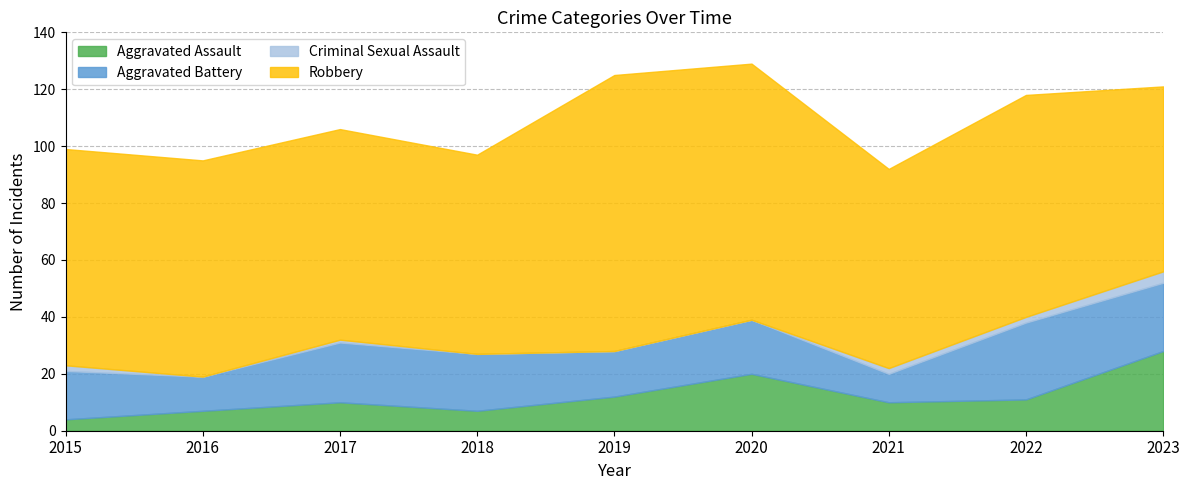

What is the lowest value of the Robbery series?

65